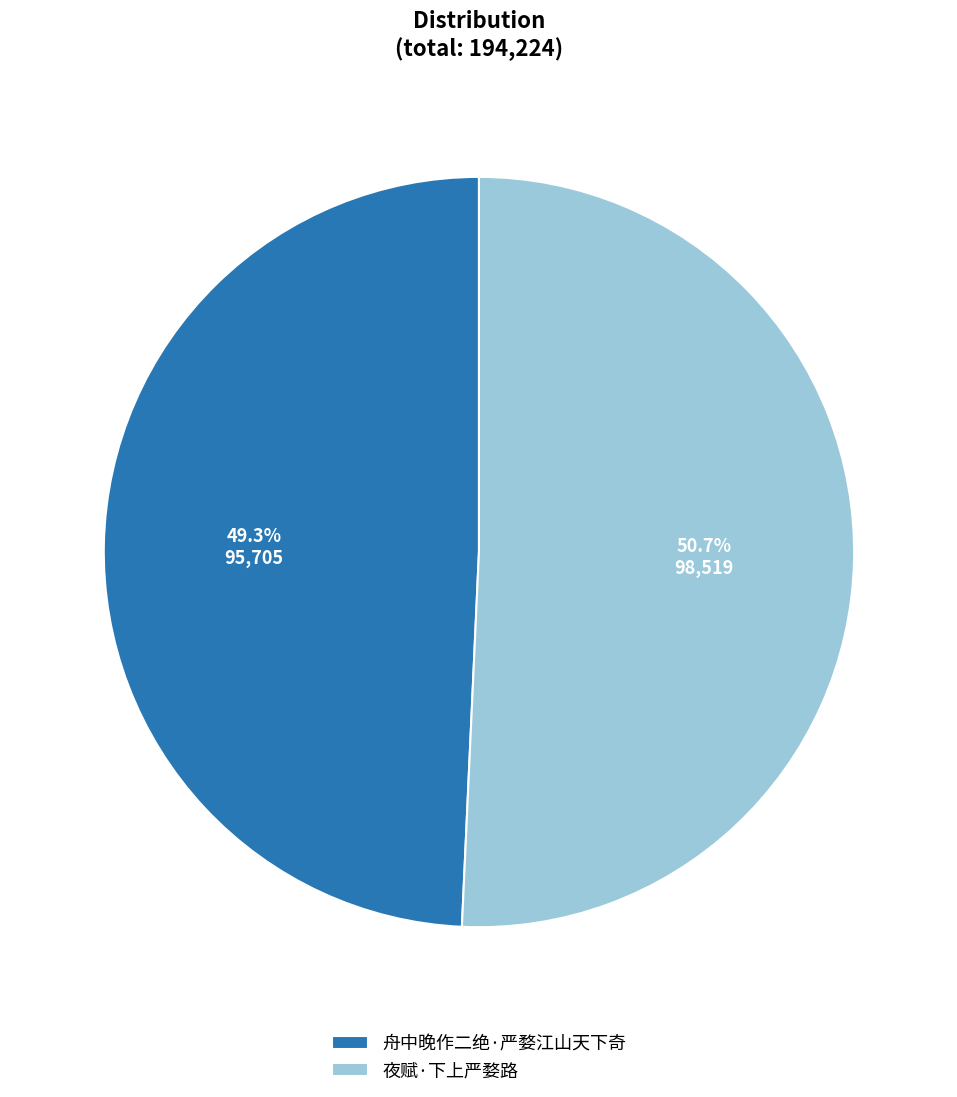

Which slice represents more than half of the pie?

夜赋·下上严婺路